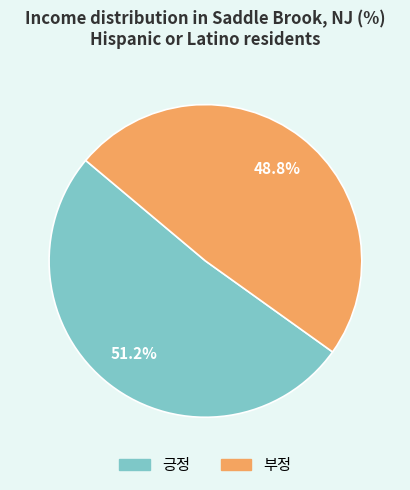

The 긍정 slice represents 41% of the pie. True or false?

False